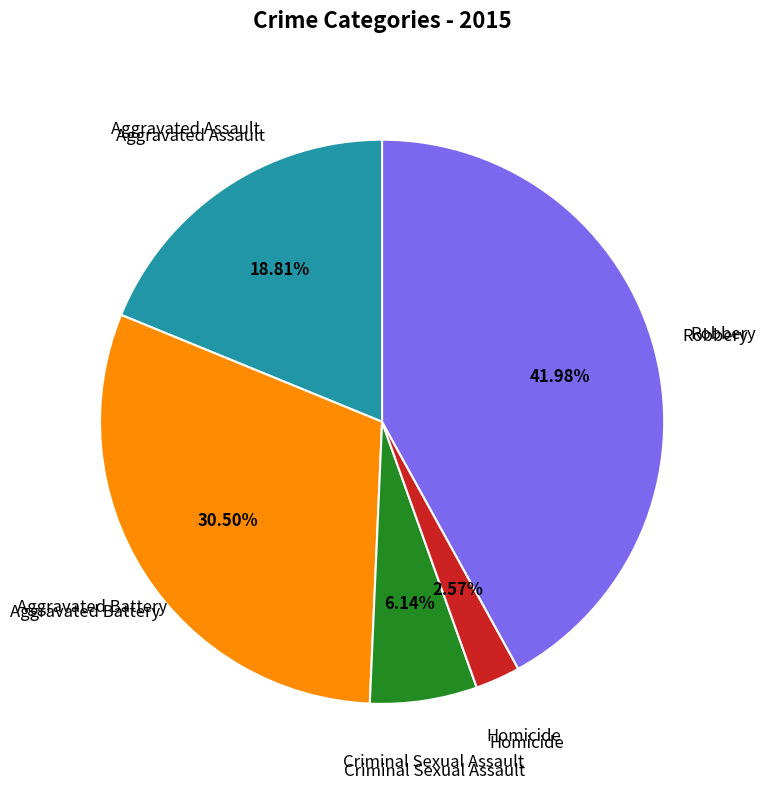

Does any single category account for the majority?

No